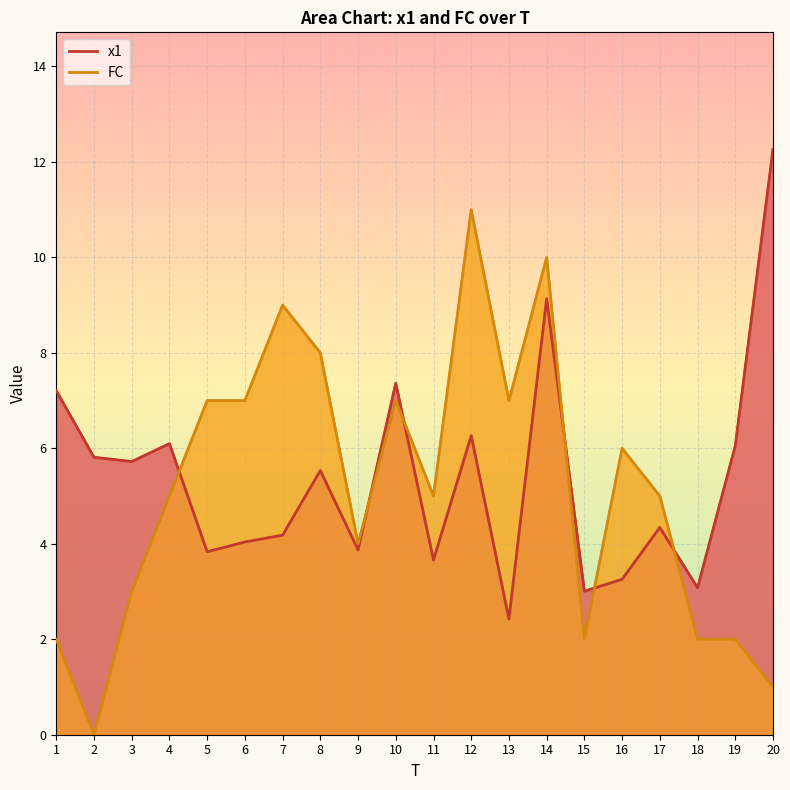

Rank the series by their maximum value, from highest to lowest.

x1, FC